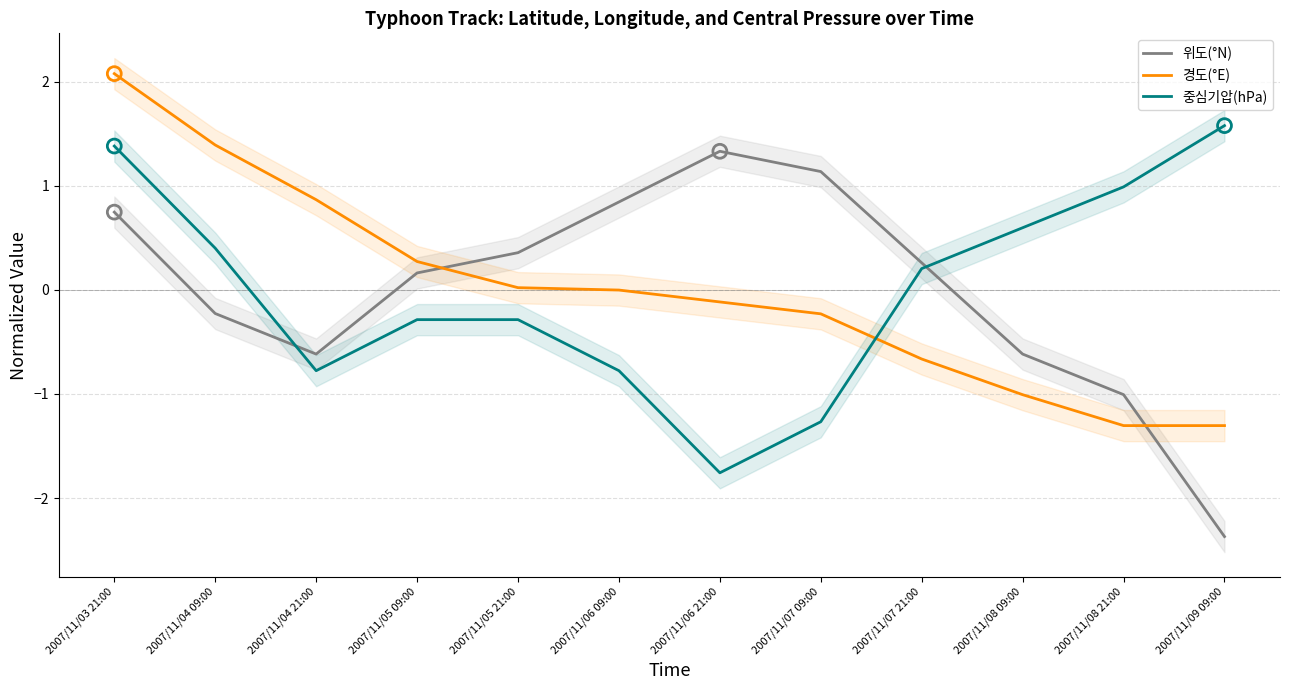

Which series contains the highest Y value?

경도(°E)